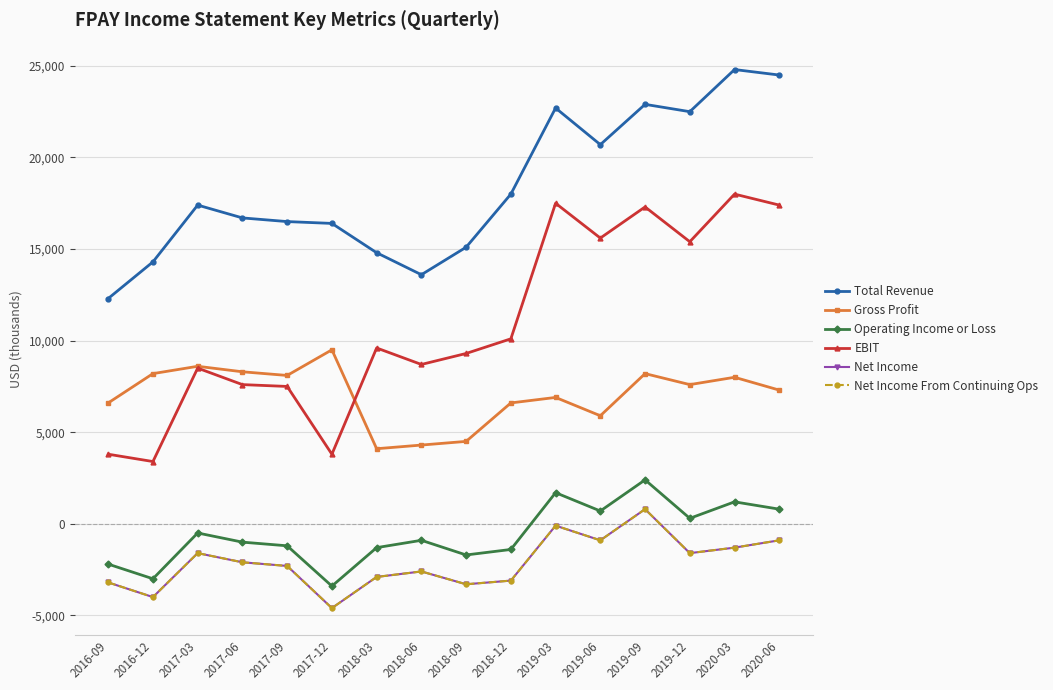

Is this an area chart (filled region under the line)?

No